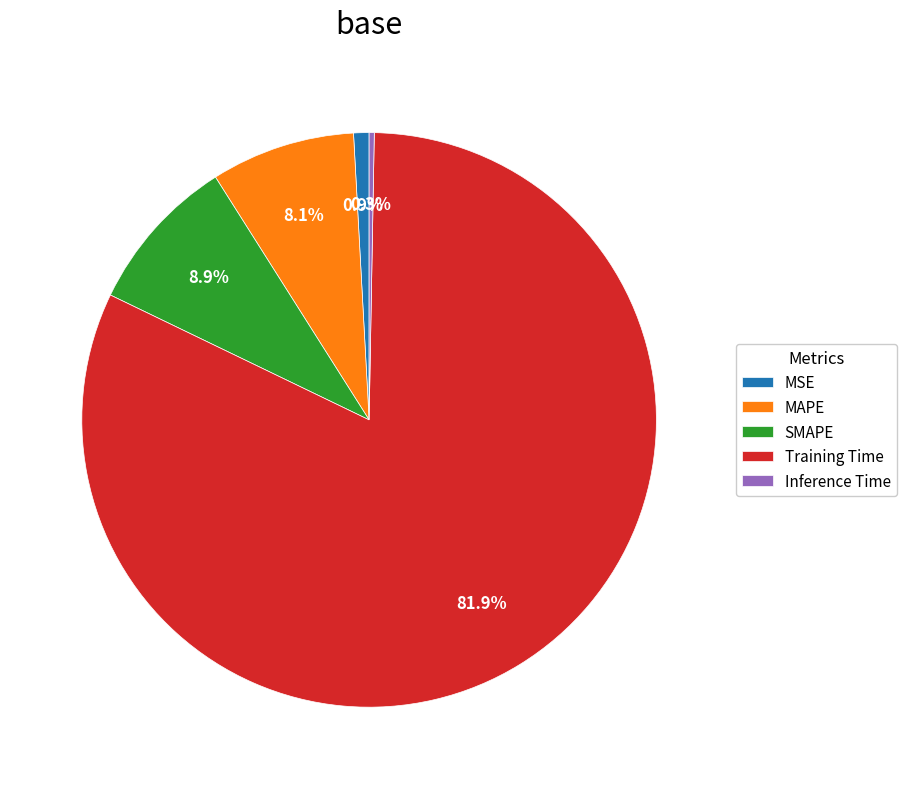

Which slice is the smallest?

Inference Time